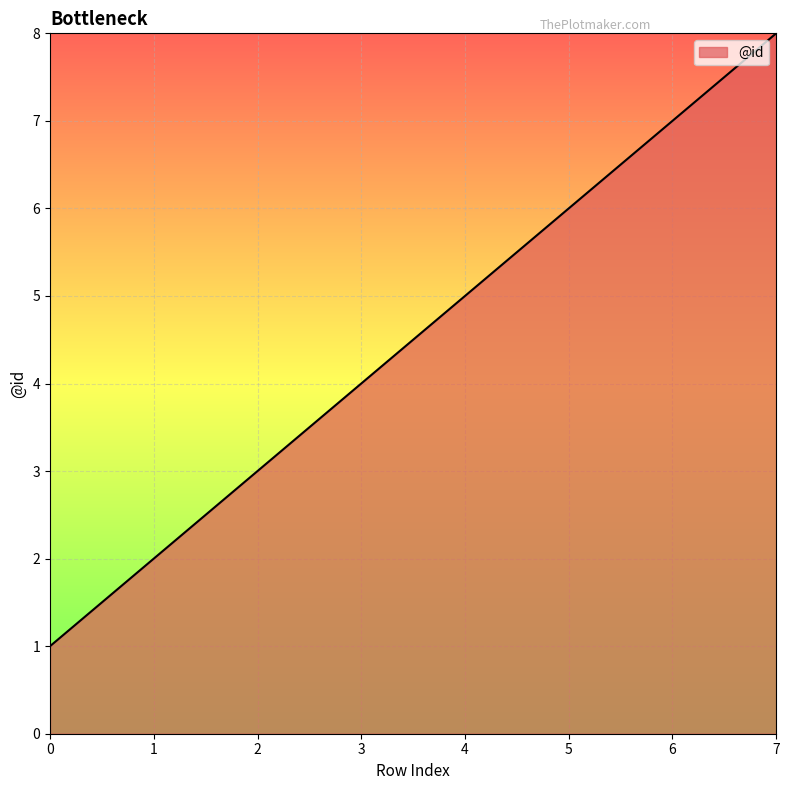

The value at 6 is 7. True or false?

True